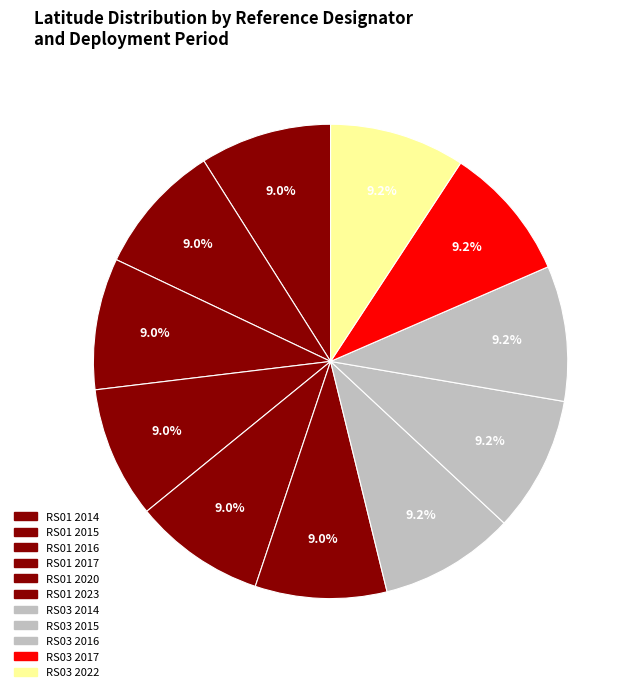

Does any single category account for the majority?

No